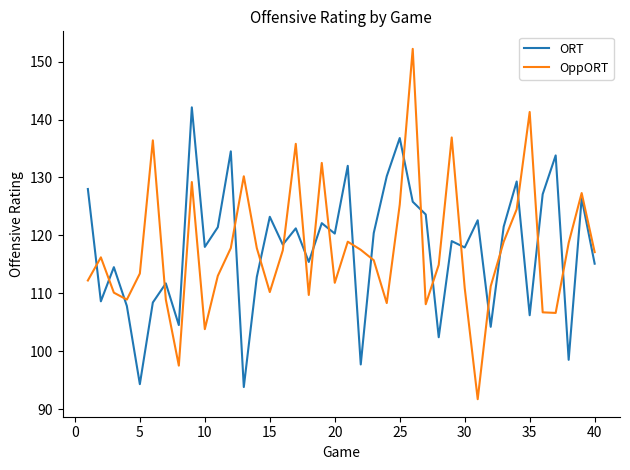

What is the greatest value displayed?

152.2